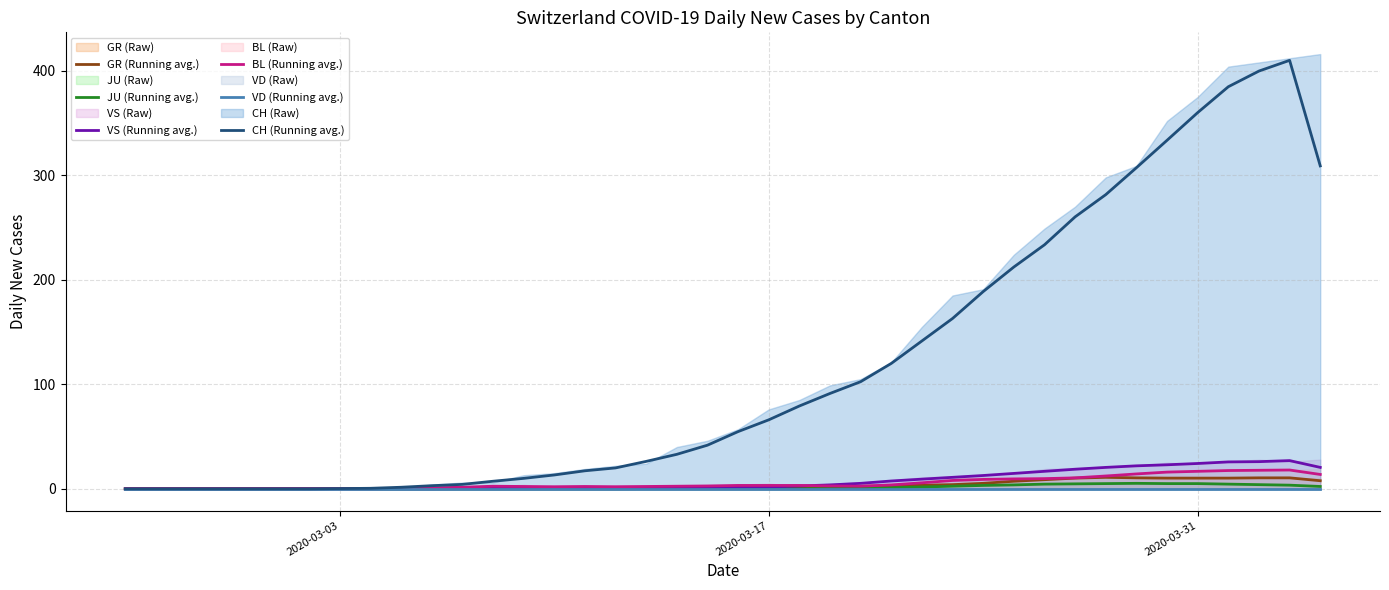

Is it true that VS (Running avg.) equals 1.8 at 2020-03-17?

True